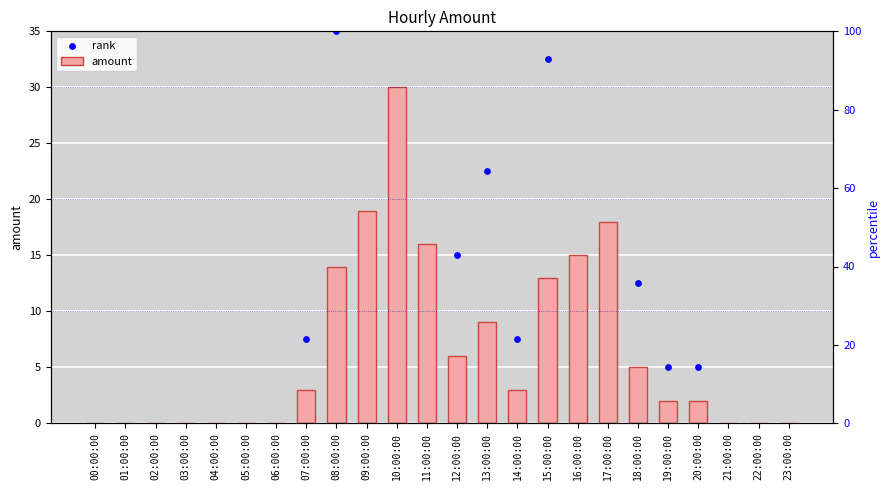

At which category is the sum across all series the highest?

10:00:00